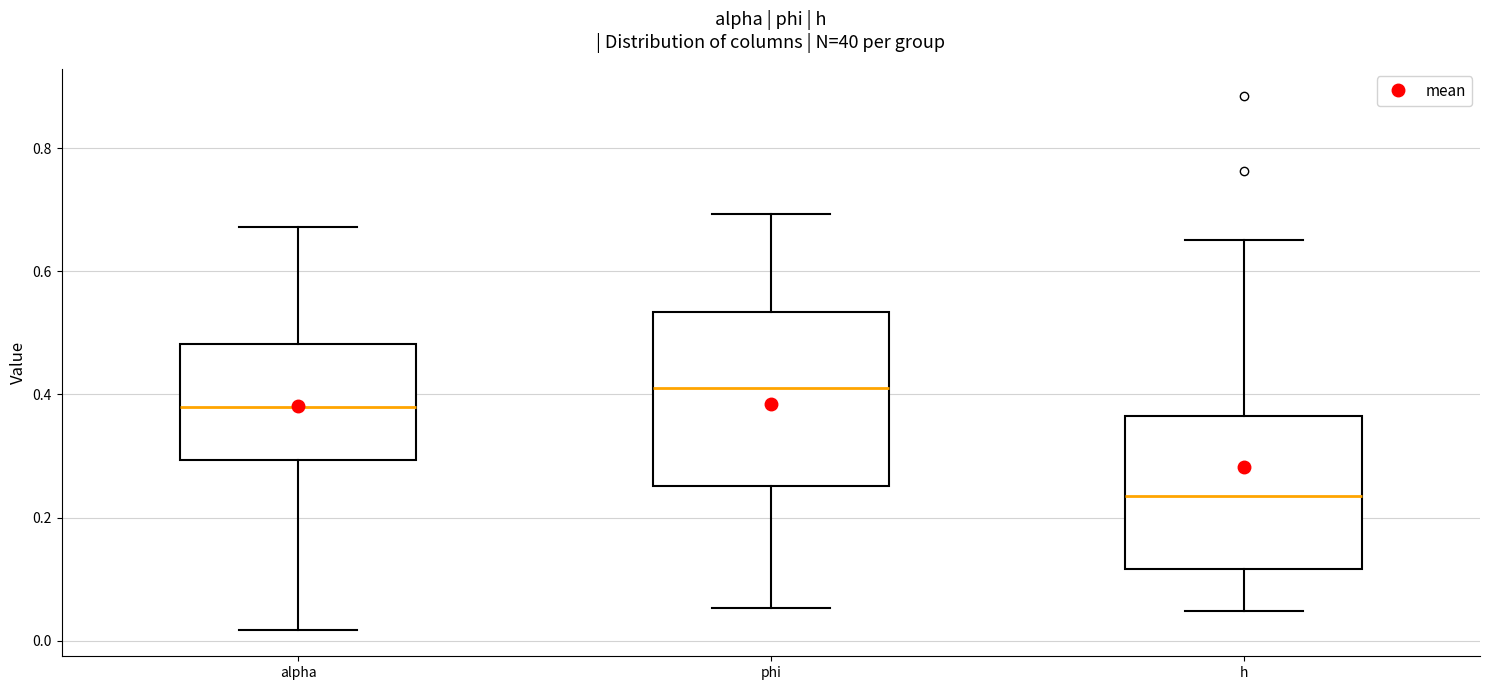

Reading left to right, transcribe this box plot: for each box, give where its median line is, the range the box spans, and where its two whiskers end, as read against the y-axis. The values are not printed on the chart, so give them approximately, as read against the axis.

alpha: median 0.38, box 0.30 to 0.48, whiskers 0.02 to 0.68
phi: median 0.42, box 0.26 to 0.54, whiskers 0.06 to 0.70
h: median 0.24, box 0.12 to 0.36, whiskers 0.04 to 0.66